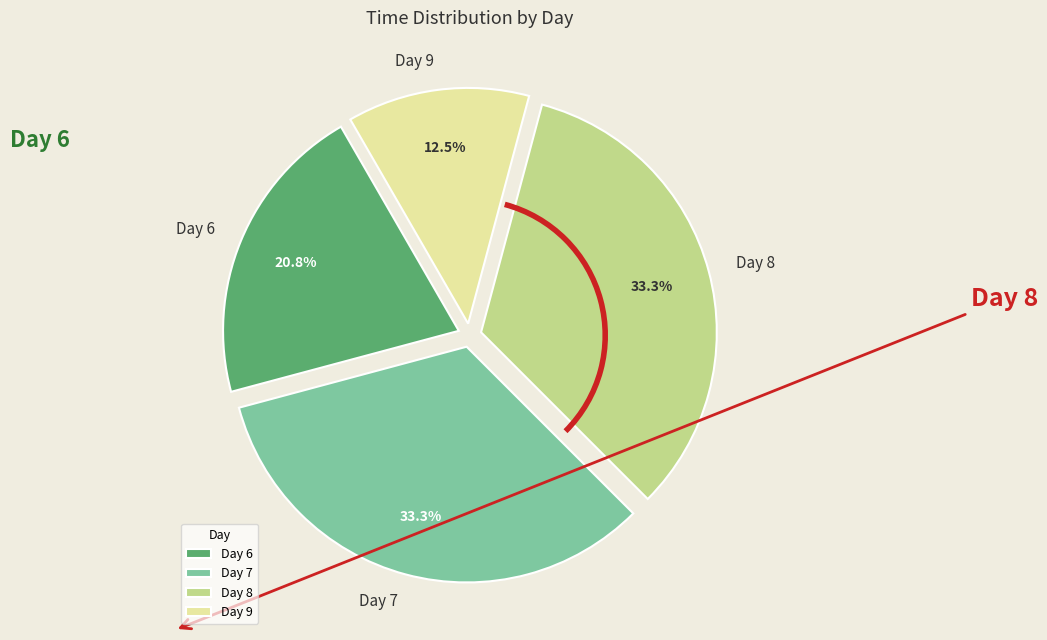

What is the smallest slice in the pie chart?

Day 9